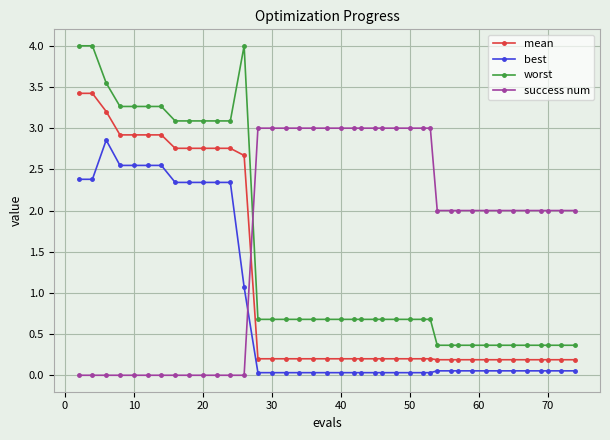

Which series has the widest spread of values?

worst